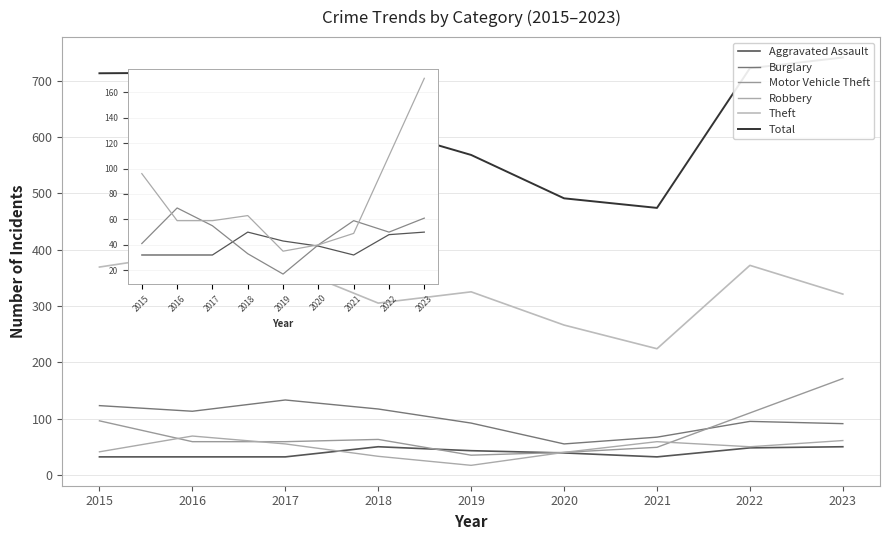

List the labels in order of Motor Vehicle Theft value, smallest first.

2019, 2020, 2021, 2016, 2017, 2018, 2015, 2022, 2023